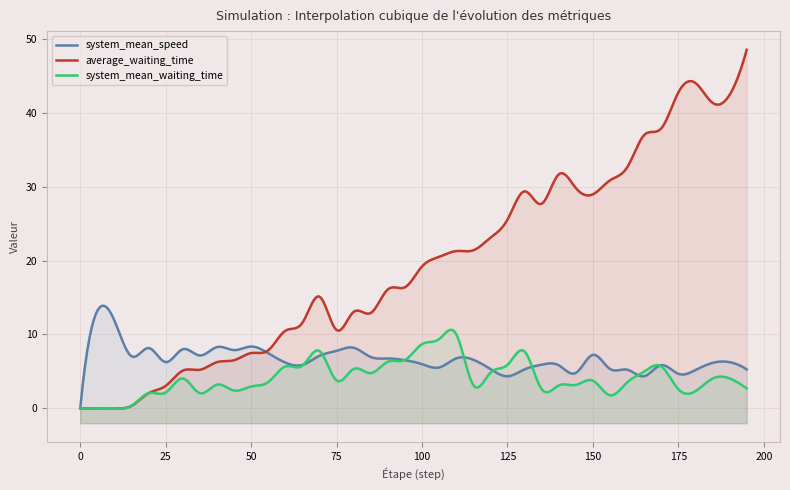

What is the maximum value shown in the chart?

48.5